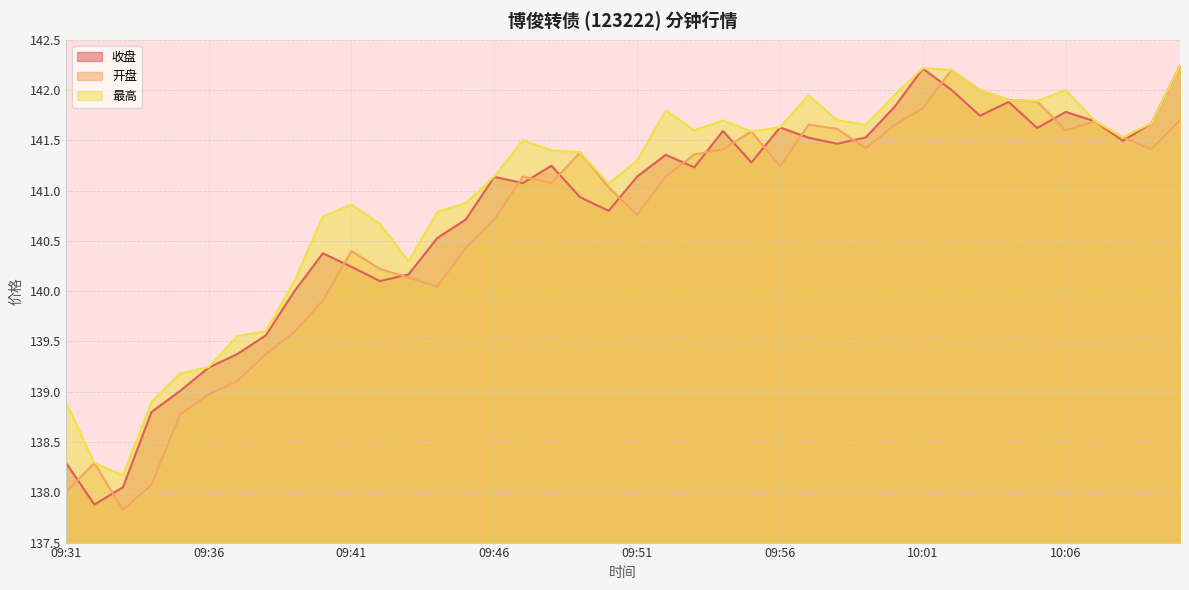

At which category is the sum across all series the highest?

10:02